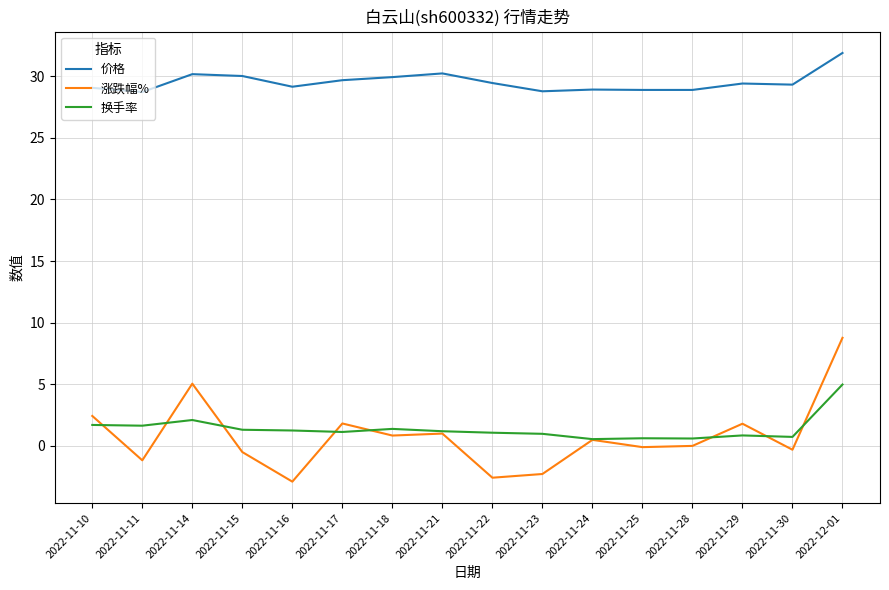

Which series has the largest range (max minus min)?

涨跌幅%